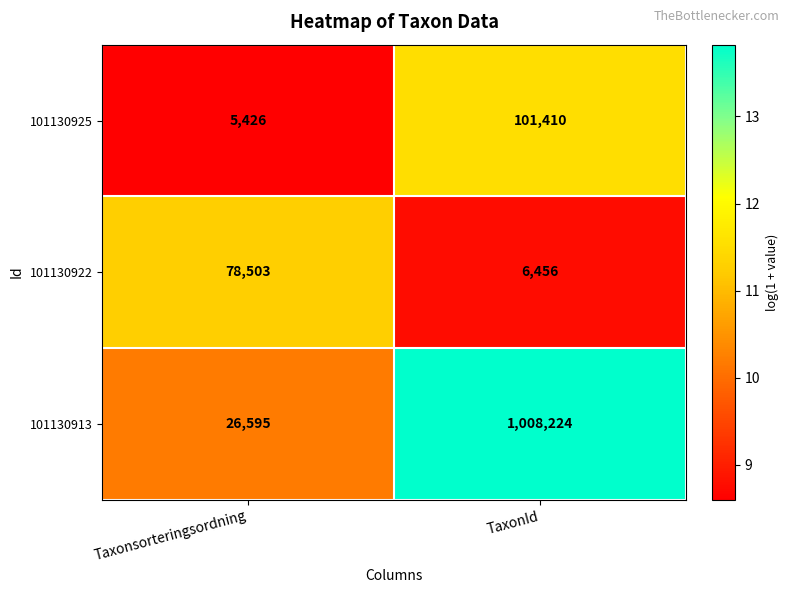

At which category does the chart reach its peak across all series?

TaxonId